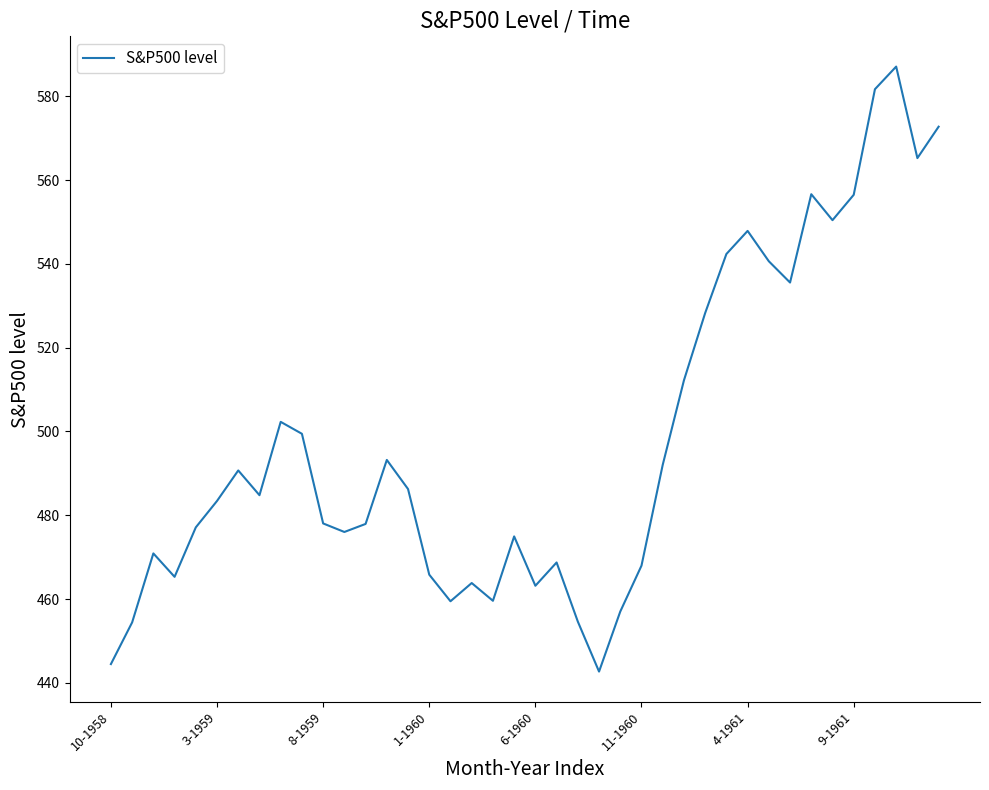

Does the chart have visible grid lines?

No